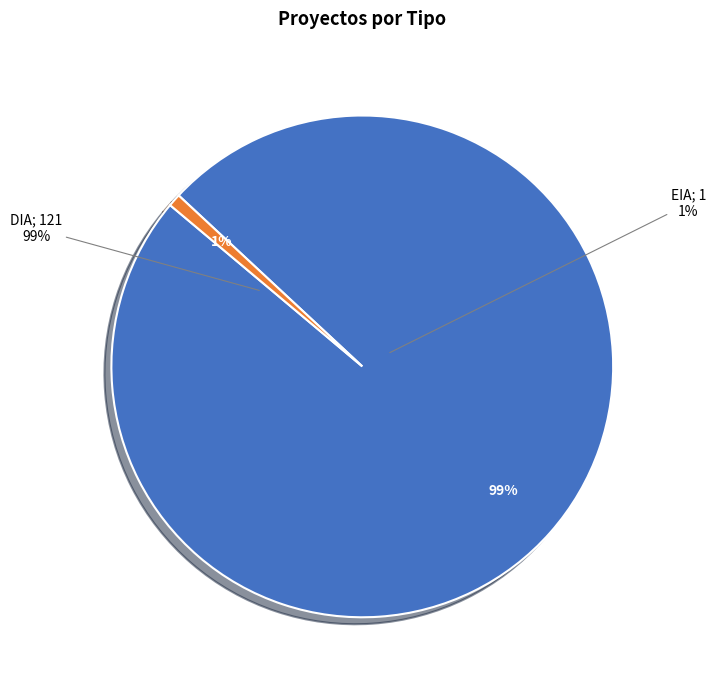

Which category accounts for the majority?

DIA